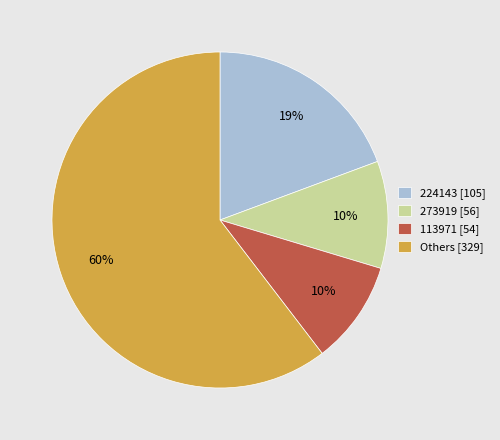

Combined, do Others [329] and 113971 [54] account for over 50%?

Yes